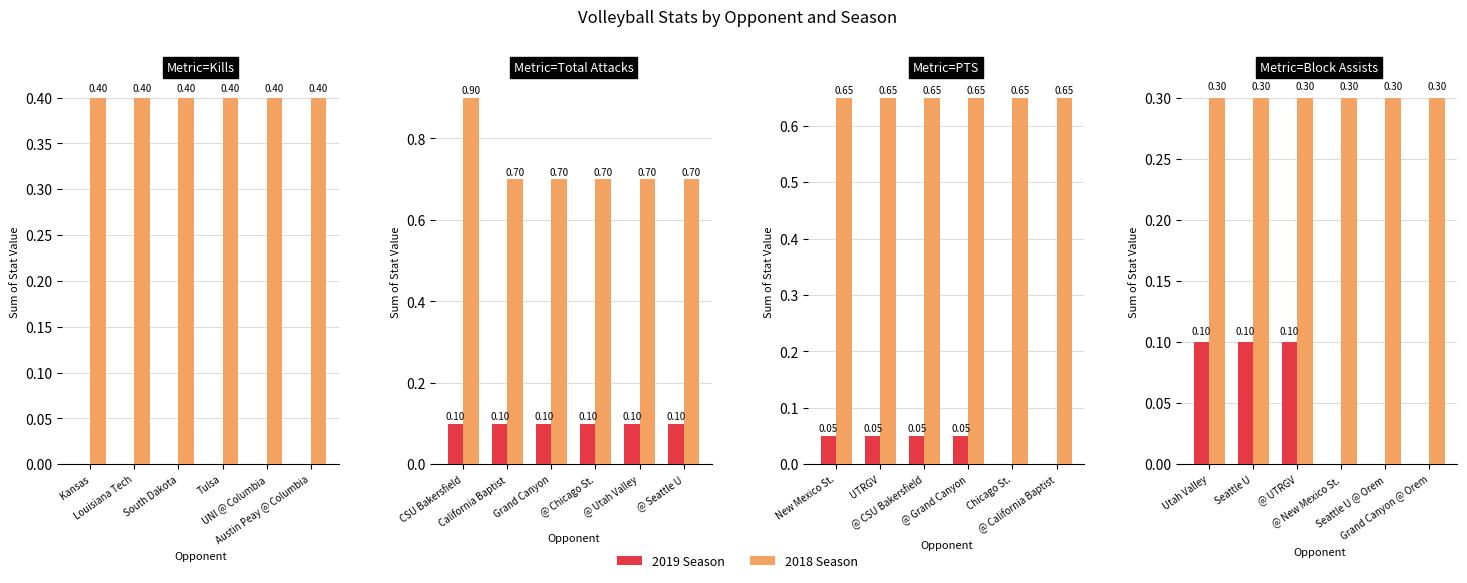

What is the label of the 1st bar from the right?

Grand Canyon @ Orem